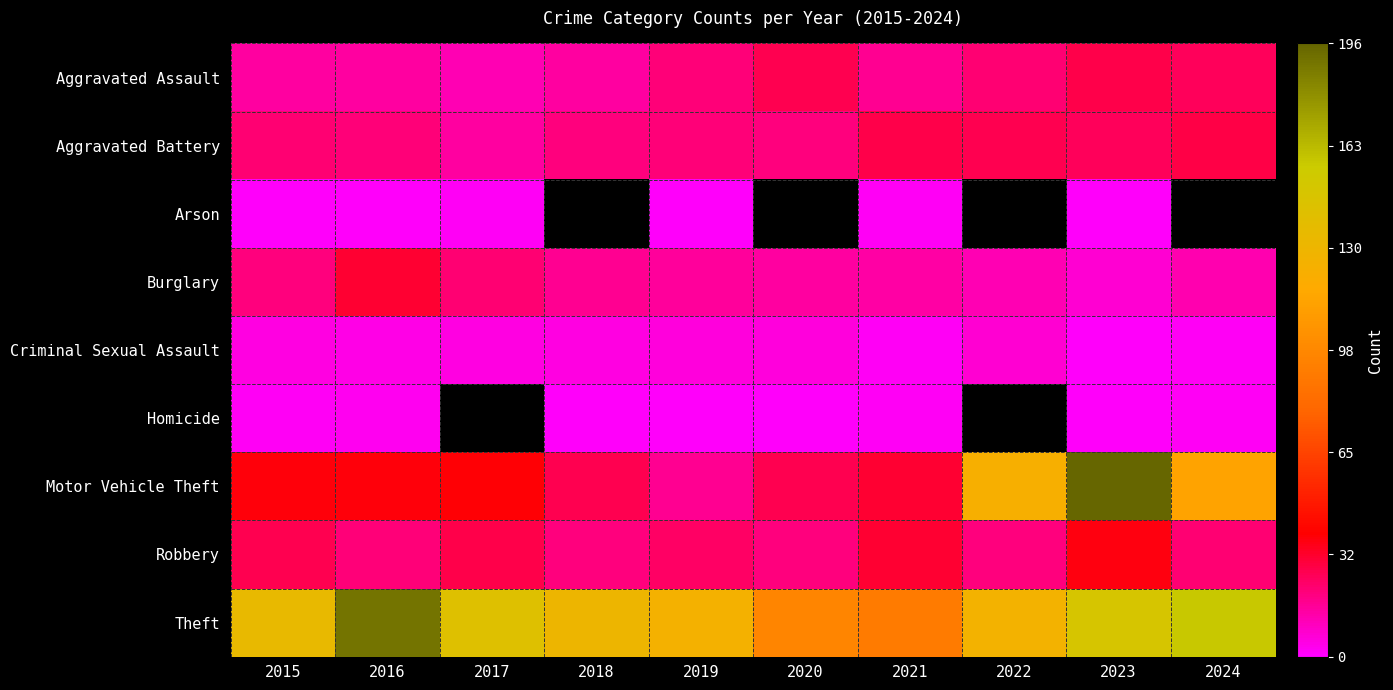

True or false: Theft has a value of 184.4 at 2019.

False